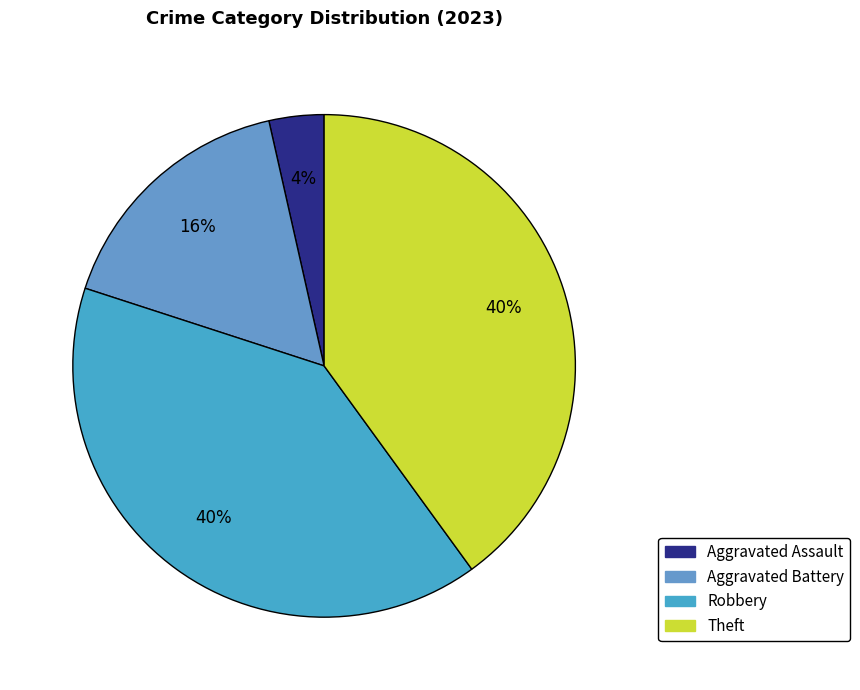

Is it true that Aggravated Assault is 4% of the pie?

True